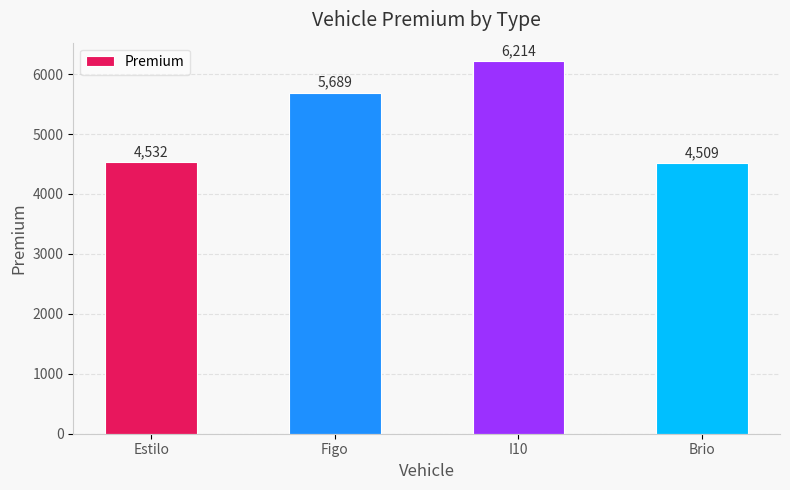

How many categories are shown in the chart?

4